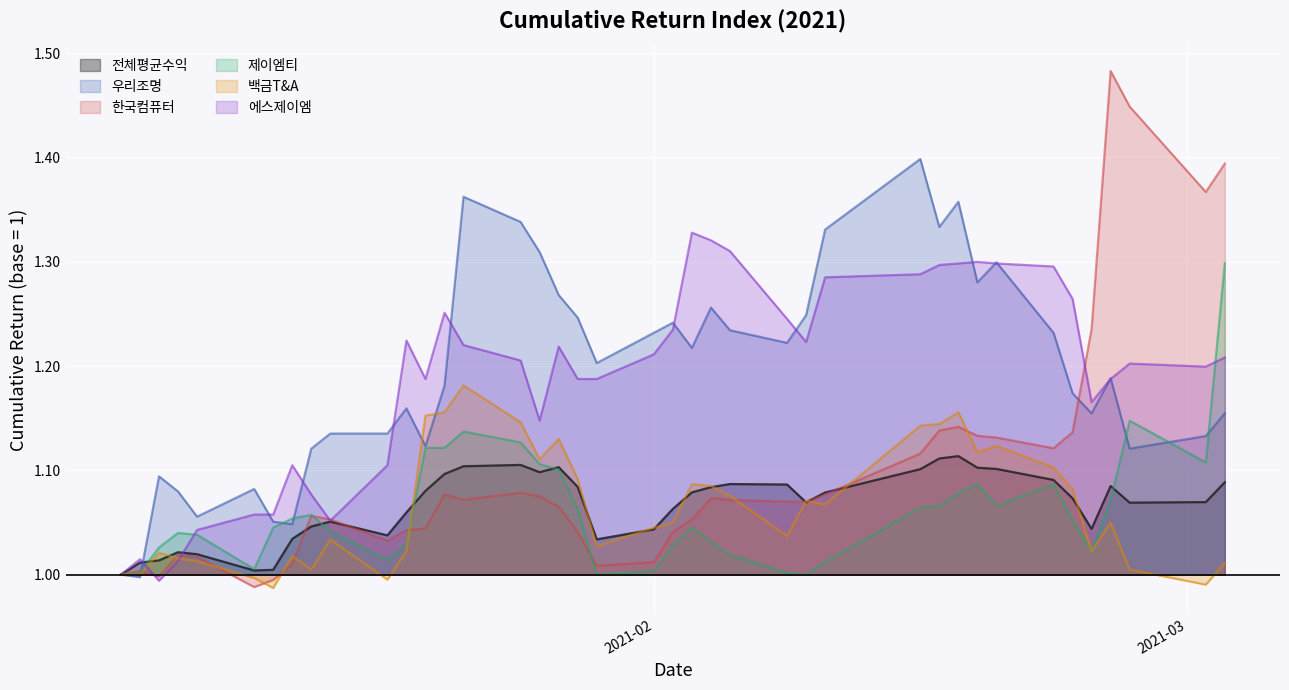

Between which two adjacent categories do 백금T&A and 제이엠티 first intersect?

2021-01-19 and 2021-01-20